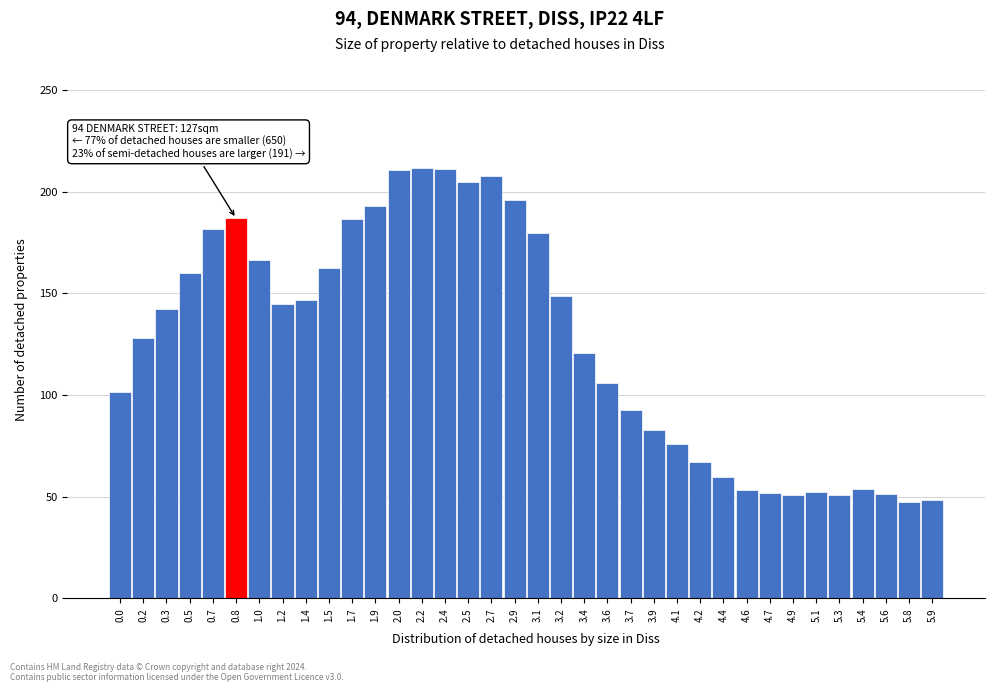

The value at 3.9 is 83.0. True or false?

True